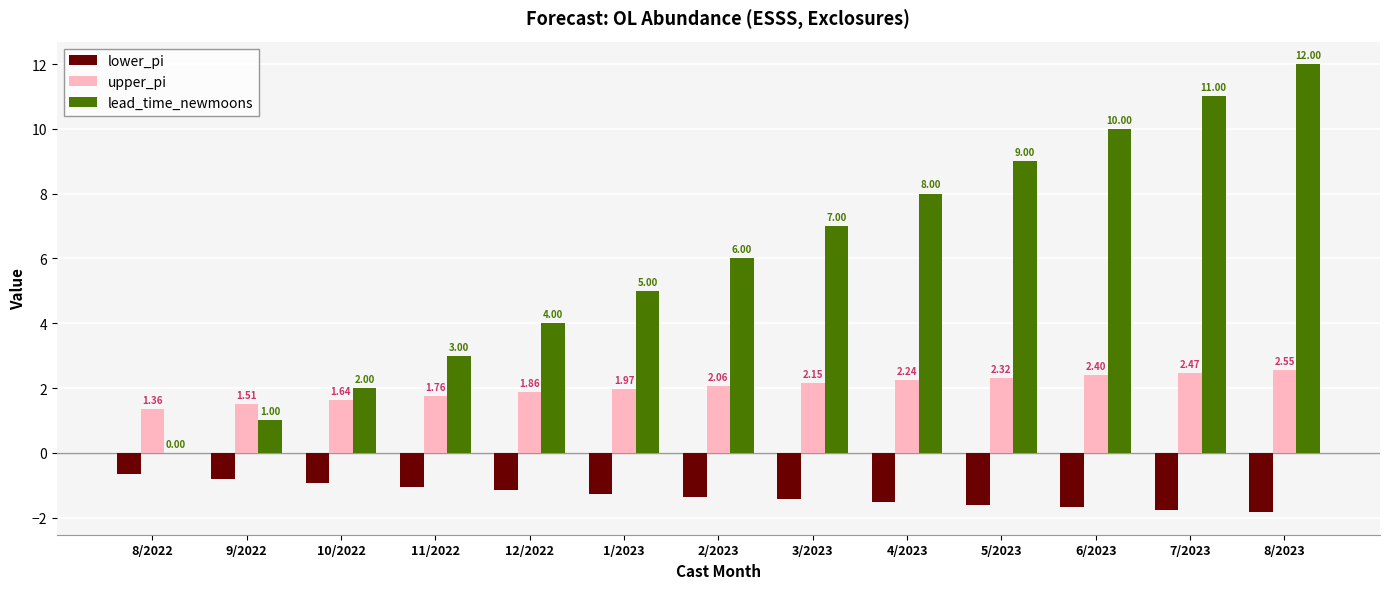

Between 11/2022 and 2/2023, which series saw the biggest shift?

lead_time_newmoons